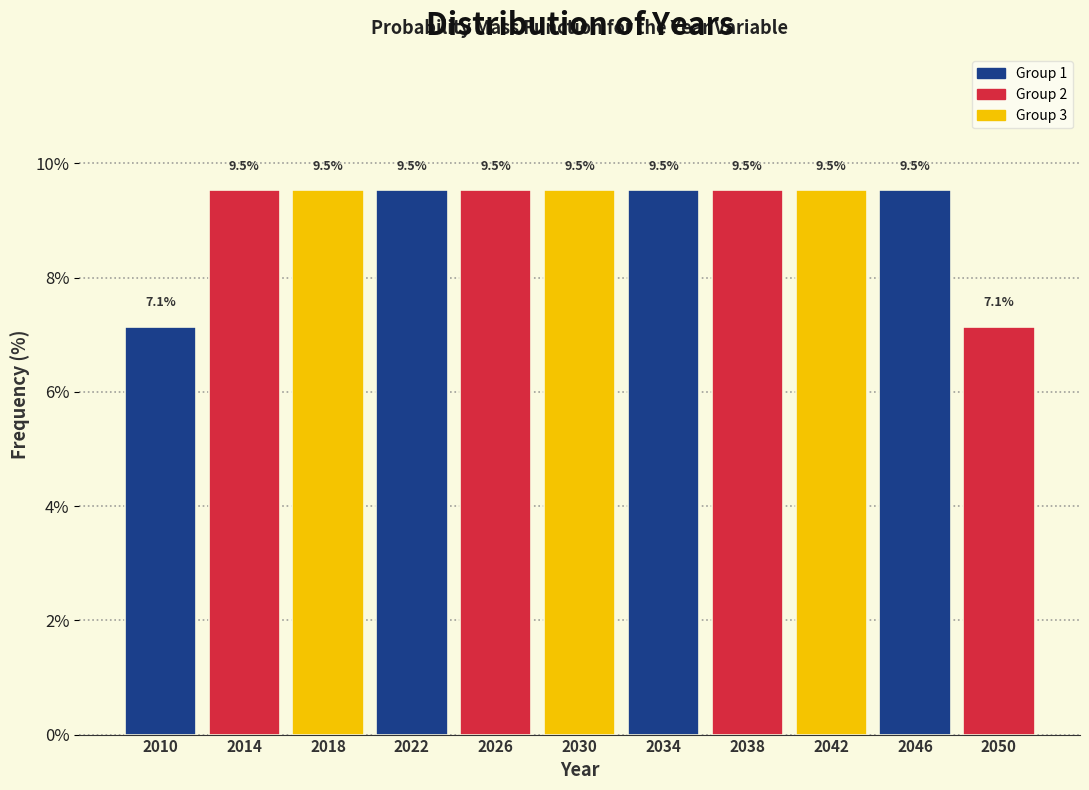

Reading left to right, transcribe this chart: for each bar, give the range it covers on the x-axis and its height.

2008 to 2012: 7.1
2012 to 2016: 9.5
2016 to 2020: 9.5
2020 to 2024: 9.5
2024 to 2028: 9.5
2028 to 2032: 9.5
2032 to 2036: 9.5
2036 to 2040: 9.5
2040 to 2044: 9.5
2044 to 2048: 9.5
2048 to 2052: 7.1